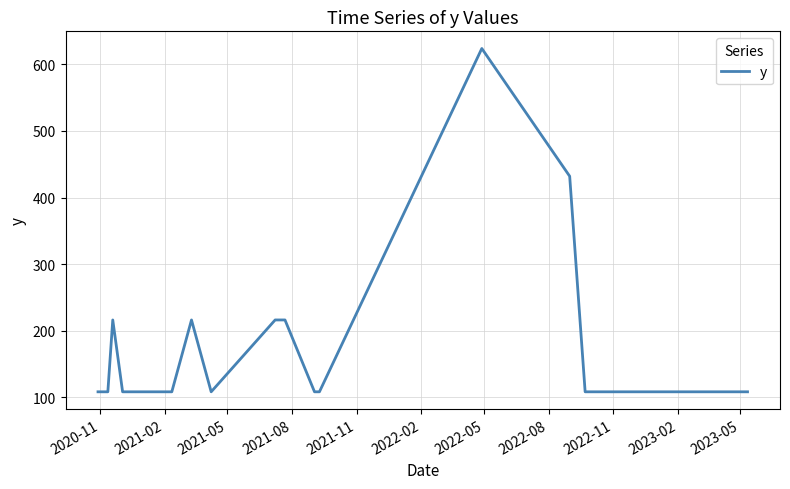

What is the maximum value shown in the chart?

624